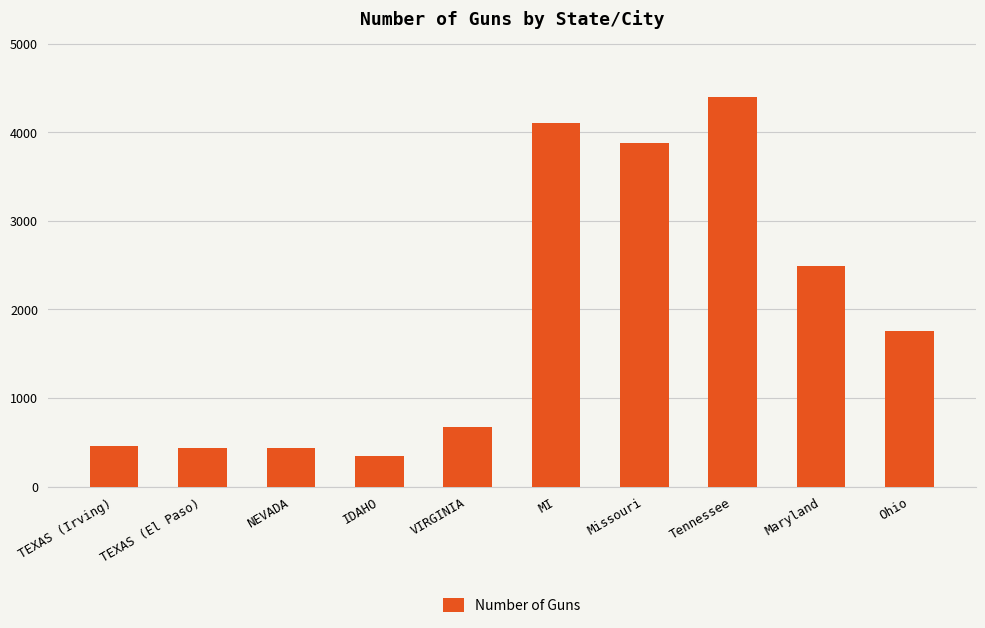

What is the sum of the values at Maryland and IDAHO?

2832